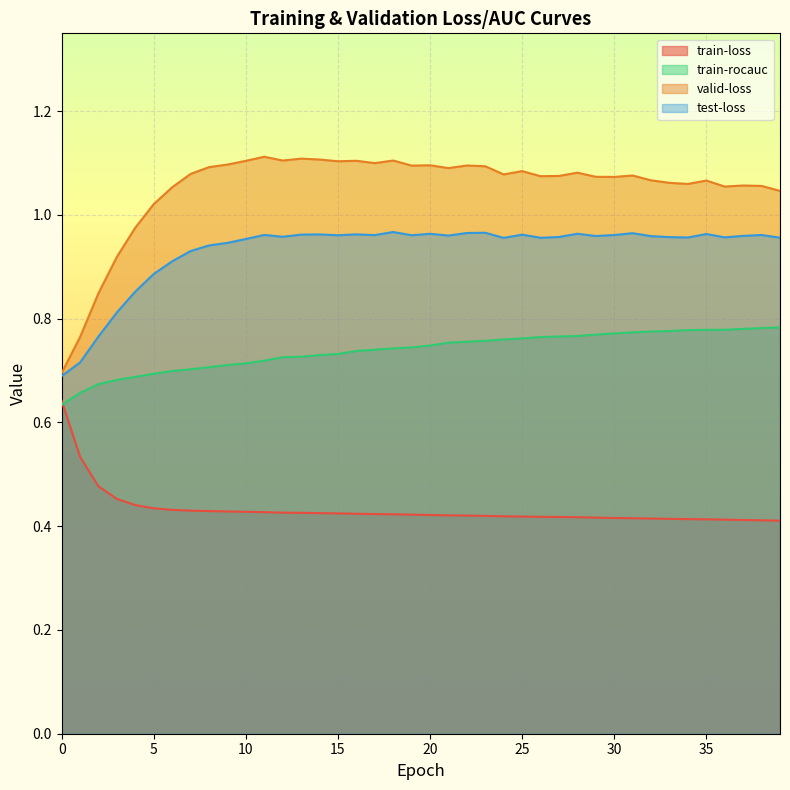

Reading left to right, transcribe all the data shown in this chart.

train-loss: 0.6	0.5	0.5	0.5	0.4	0.4	0.4	0.4	0.4	0.4	0.4	0.4	0.4	0.4	0.4	0.4	0.4	0.4	0.4	0.4	0.4	0.4	0.4	0.4	0.4	0.4	0.4	0.4	0.4	0.4	0.4	0.4	0.4	0.4	0.4	0.4	0.4	0.4	0.4	0.4
train-rocauc: 0.6	0.7	0.7	0.7	0.7	0.7	0.7	0.7	0.7	0.7	0.7	0.7	0.7	0.7	0.7	0.7	0.7	0.7	0.7	0.7	0.7	0.8	0.8	0.8	0.8	0.8	0.8	0.8	0.8	0.8	0.8	0.8	0.8	0.8	0.8	0.8	0.8	0.8	0.8	0.8
valid-loss: 0.7	0.8	0.8	0.9	1.0	1.0	1.1	1.1	1.1	1.1	1.1	1.1	1.1	1.1	1.1	1.1	1.1	1.1	1.1	1.1	1.1	1.1	1.1	1.1	1.1	1.1	1.1	1.1	1.1	1.1	1.1	1.1	1.1	1.1	1.1	1.1	1.1	1.1	1.1	1.0
test-loss: 0.7	0.7	0.8	0.8	0.9	0.9	0.9	0.9	0.9	0.9	1.0	1.0	1.0	1.0	1.0	1.0	1.0	1.0	1.0	1.0	1.0	1.0	1.0	1.0	1.0	1.0	1.0	1.0	1.0	1.0	1.0	1.0	1.0	1.0	1.0	1.0	1.0	1.0	1.0	1.0